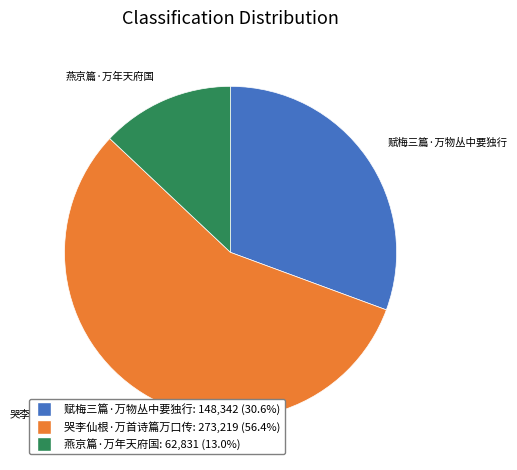

Which slice is the smallest?

燕京篇·万年天府国